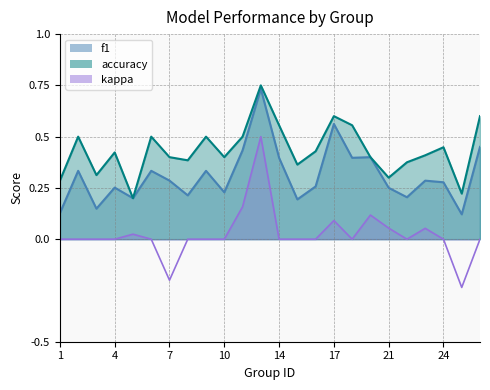

What are all the series names shown in the legend?

f1, accuracy, kappa